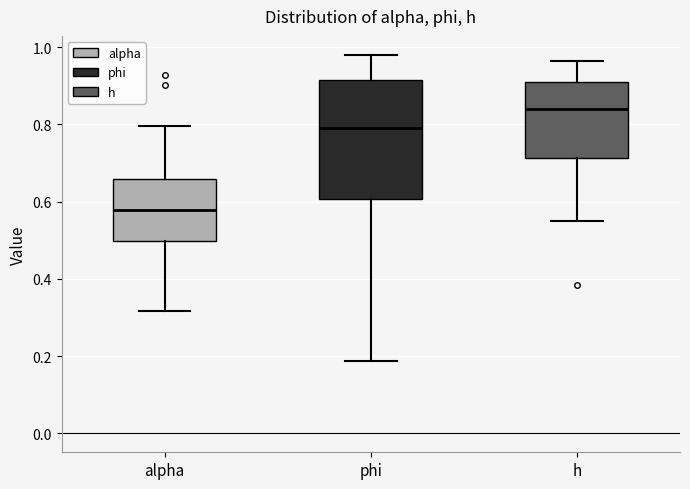

Which box is the tallest, from its lower edge to its upper edge?

phi